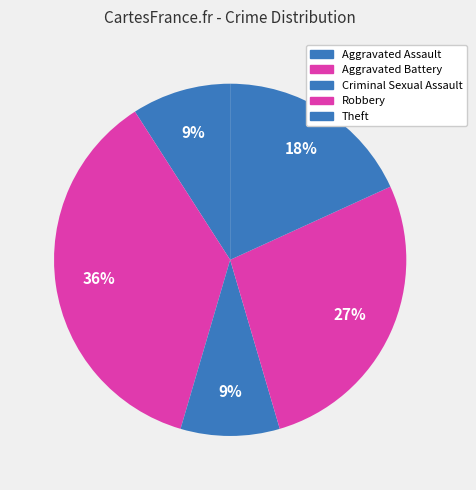

How many segments does this pie chart have?

5